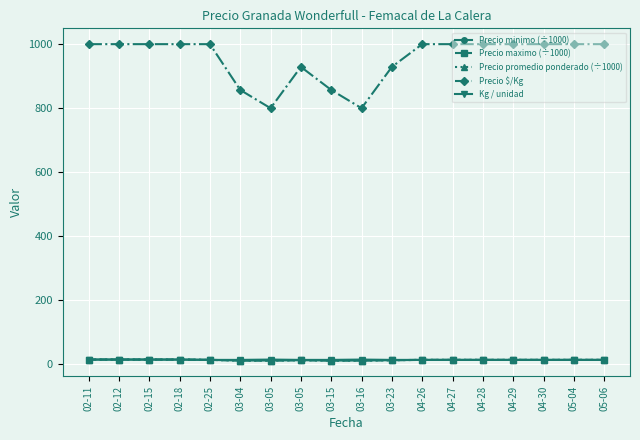

What is the lowest value of the Precio $/Kg series?

800